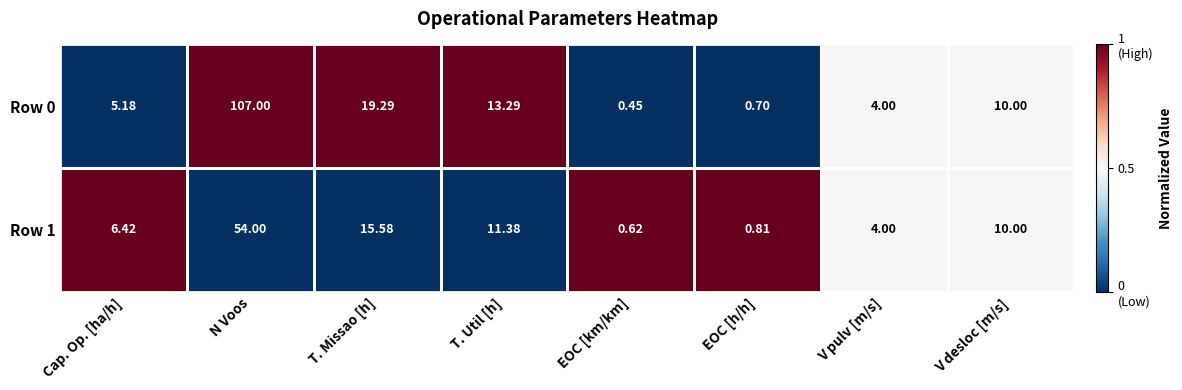

Where is Row 1 nearest to the value 27?

T. Missao [h]